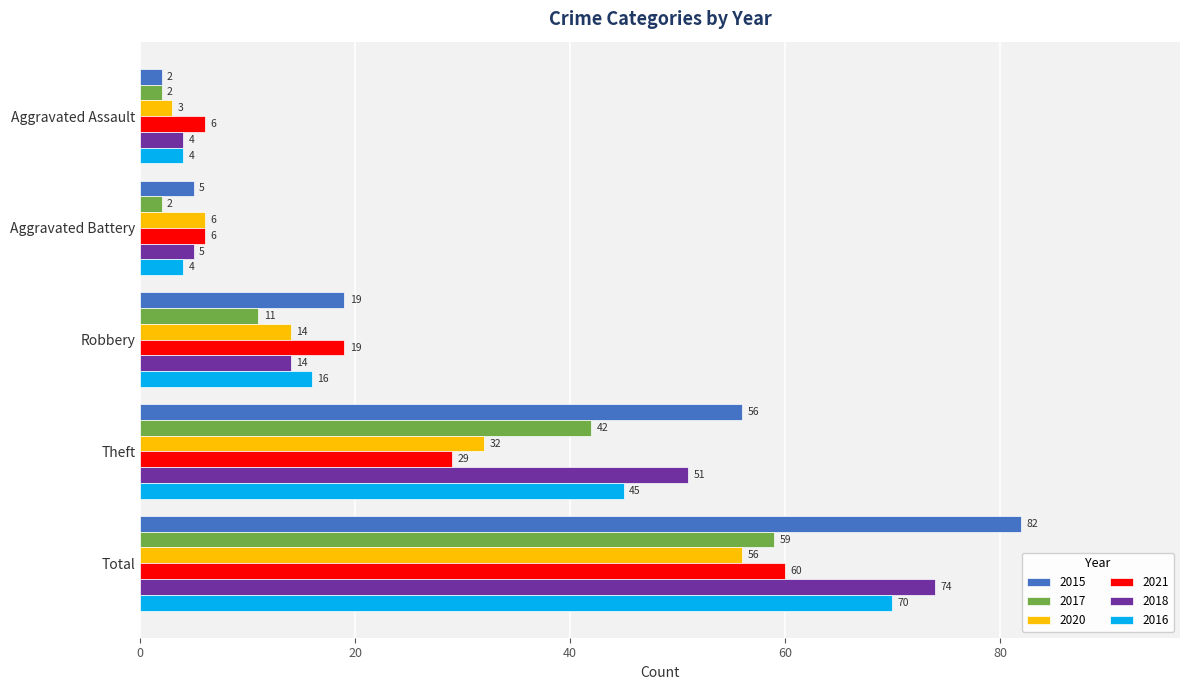

What is the sum of the 2015 values at Total and Aggravated Battery?

87